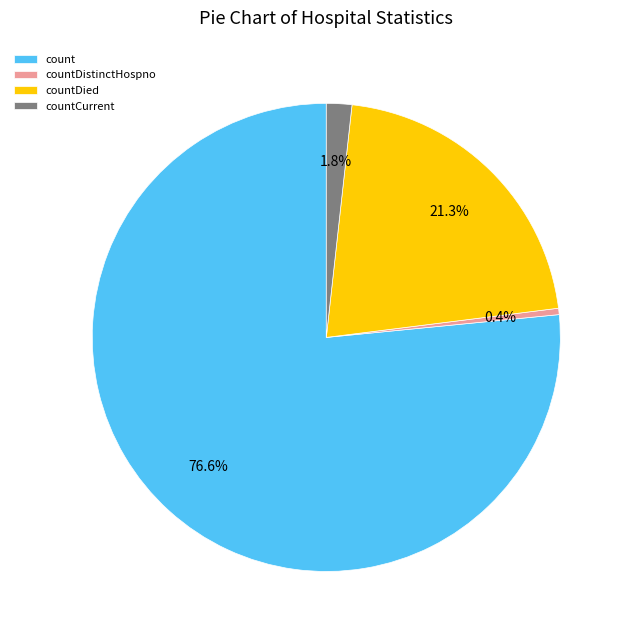

Which category has the smallest portion of the pie?

countDistinctHospno